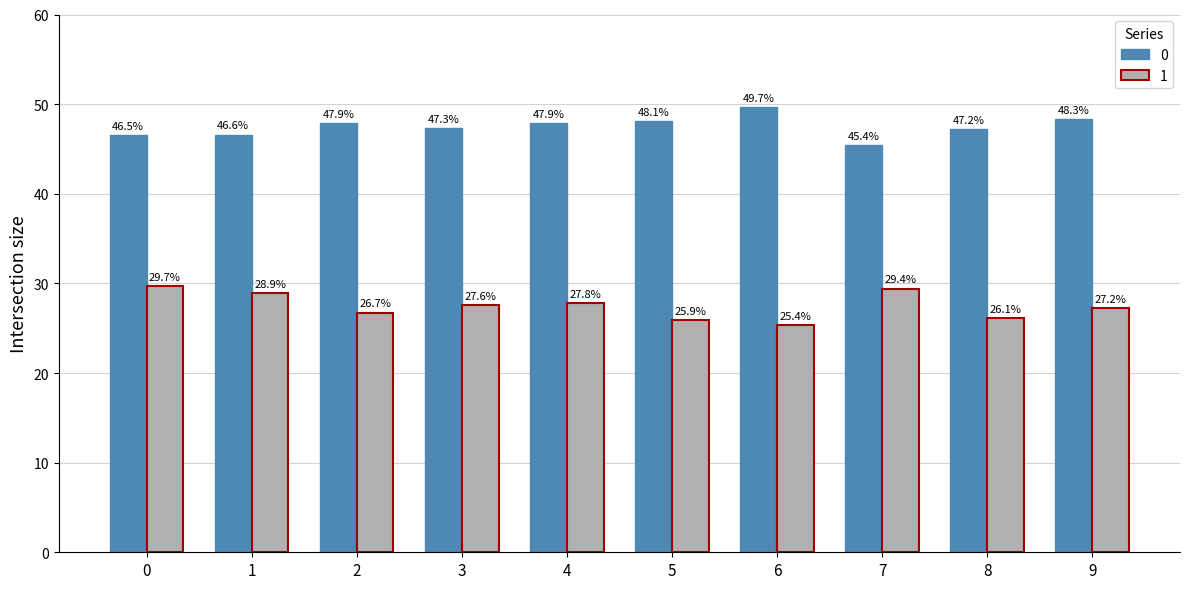

Which series has the widest spread of values?

1